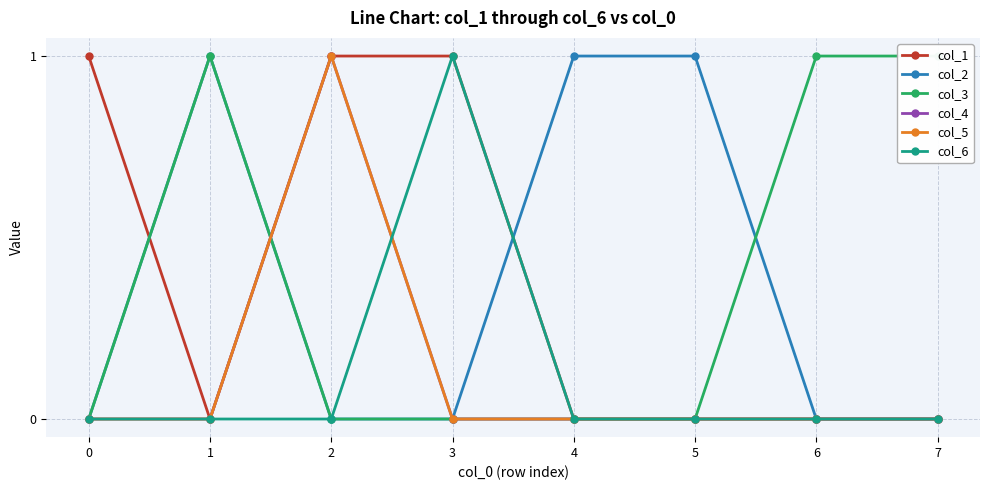

True or false: col_3 has more than 2 points higher than both neighbors.

False